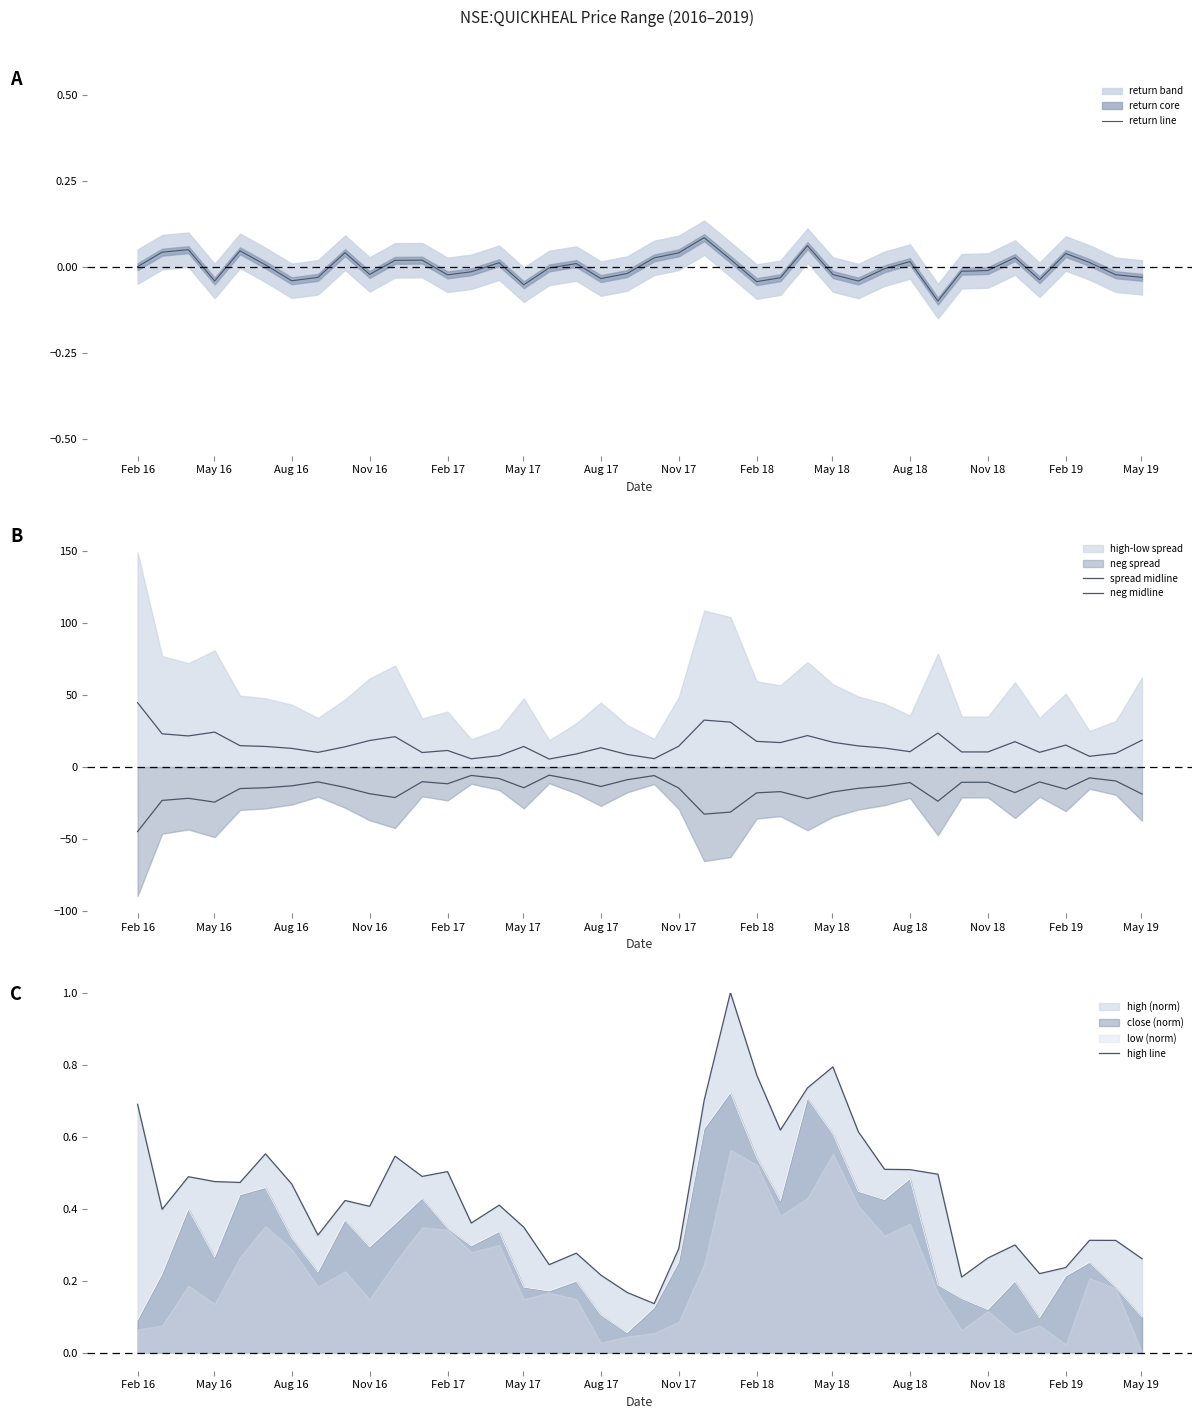

True or false: close (norm) has a value of 0.2 at Feb 17.

False